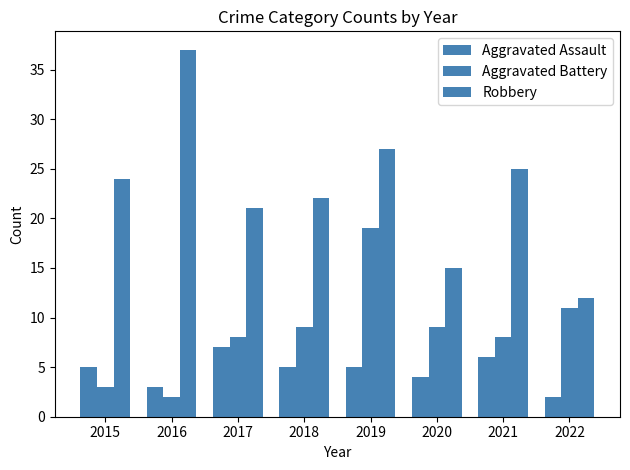

How many bars are there in each group?

3